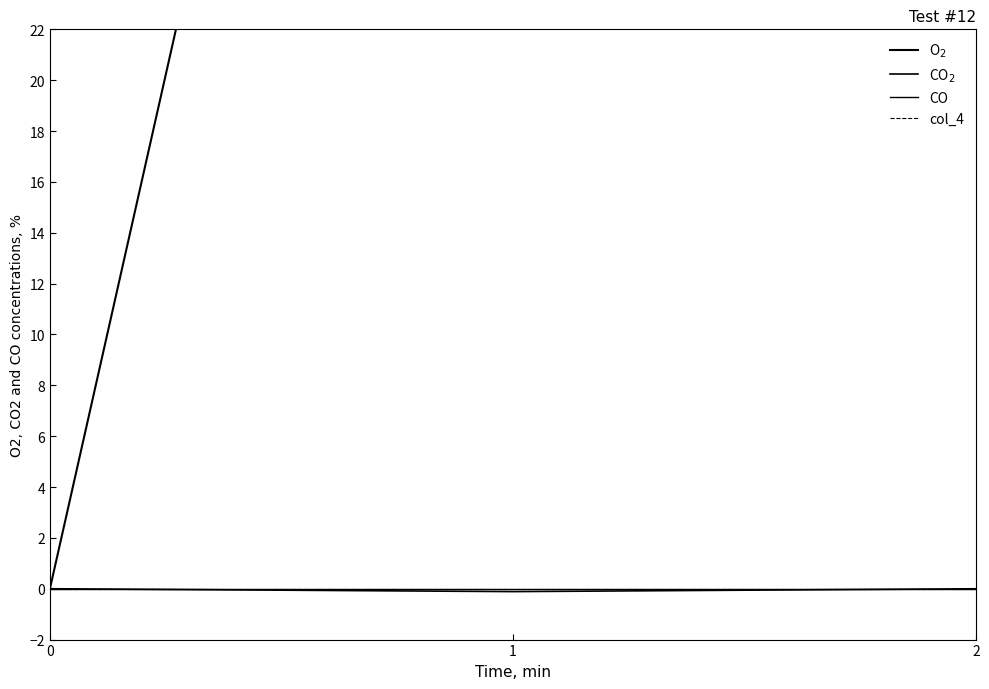

Reading left to right, transcribe all the data shown in this chart.

O$_2$: 0.0	80.8	67.9
CO$_2$: 0.0	-0.1	-0.0
CO: 0.0	0.0	0.0
col_4: 0.0	0.0	0.0